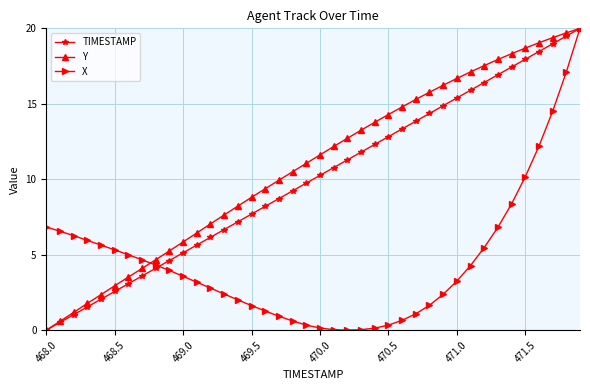

How many lines are shown in the chart?

3